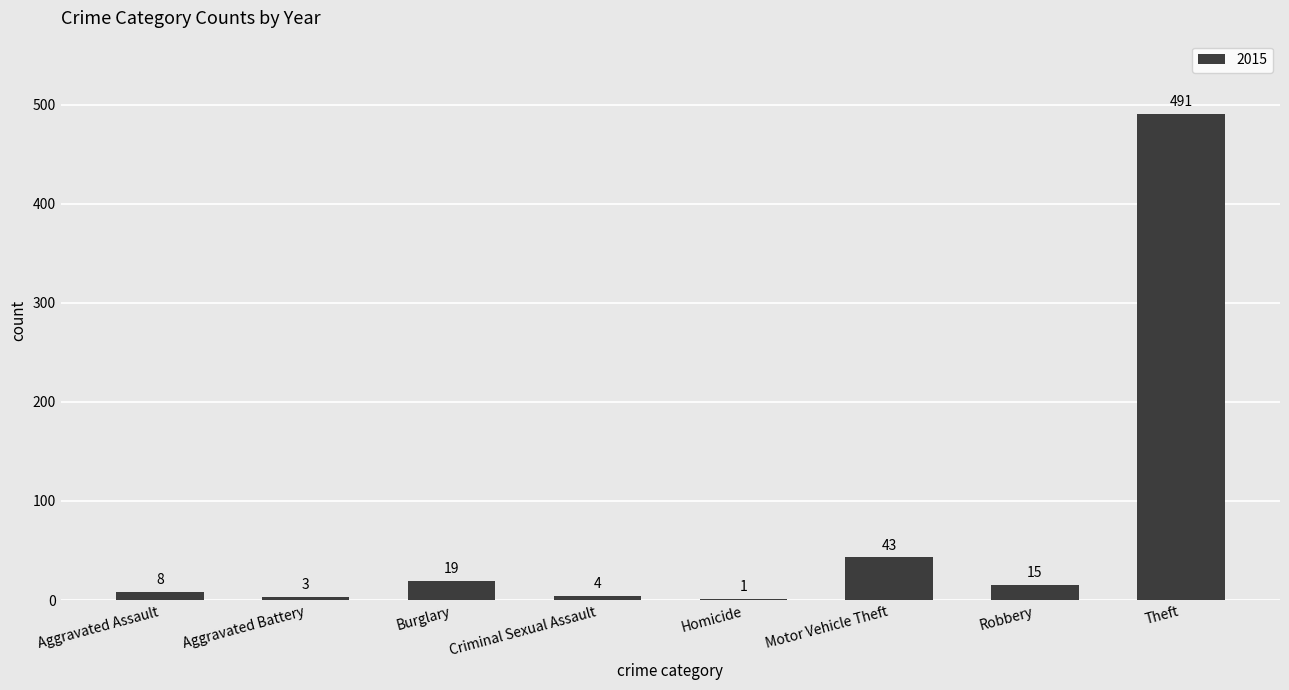

At which label is the value closest to 246?

Motor Vehicle Theft